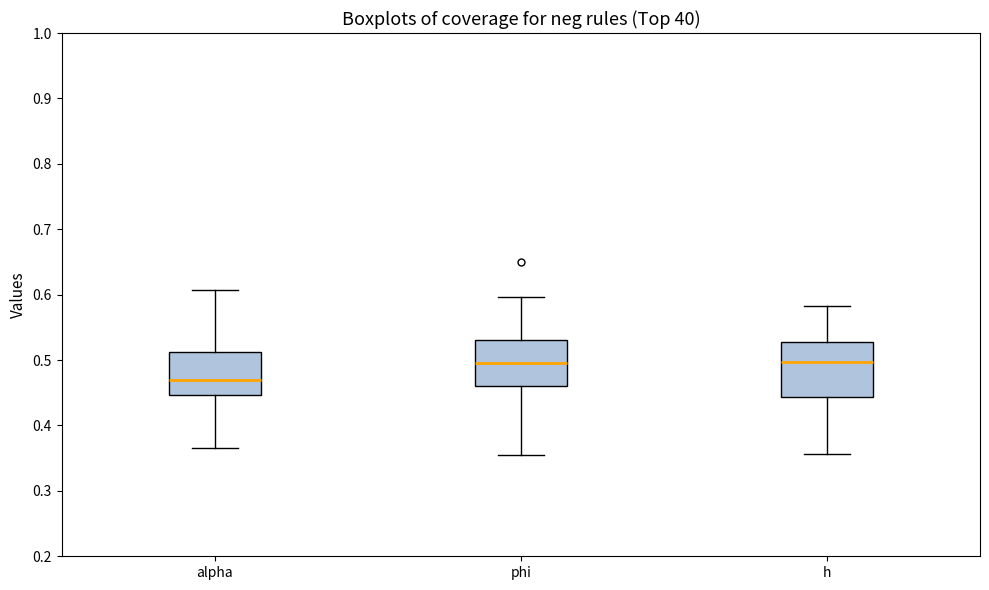

Where does the upper whisker of the box for phi end on the y-axis? The values are not printed on the chart, so give them approximately, as read against the axis.

0.60